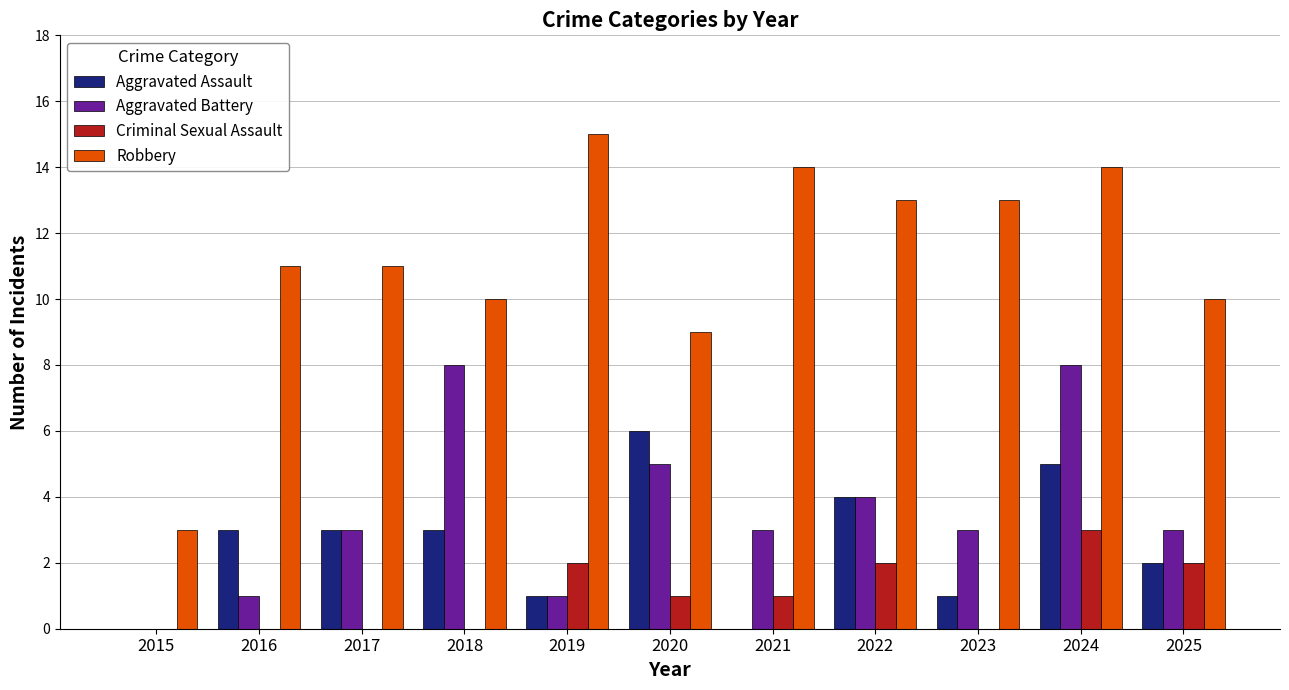

Which series has the largest range (max minus min)?

Robbery